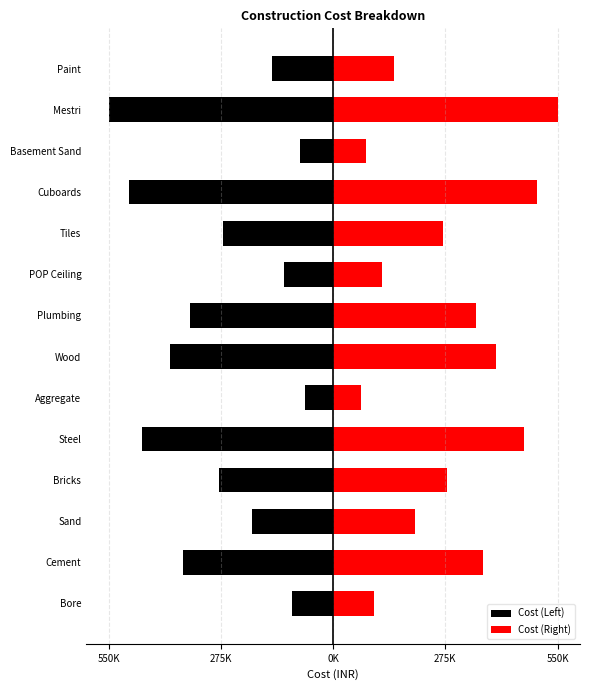

Read the Cost (Right) value at Steel, to the nearest 50.

468000